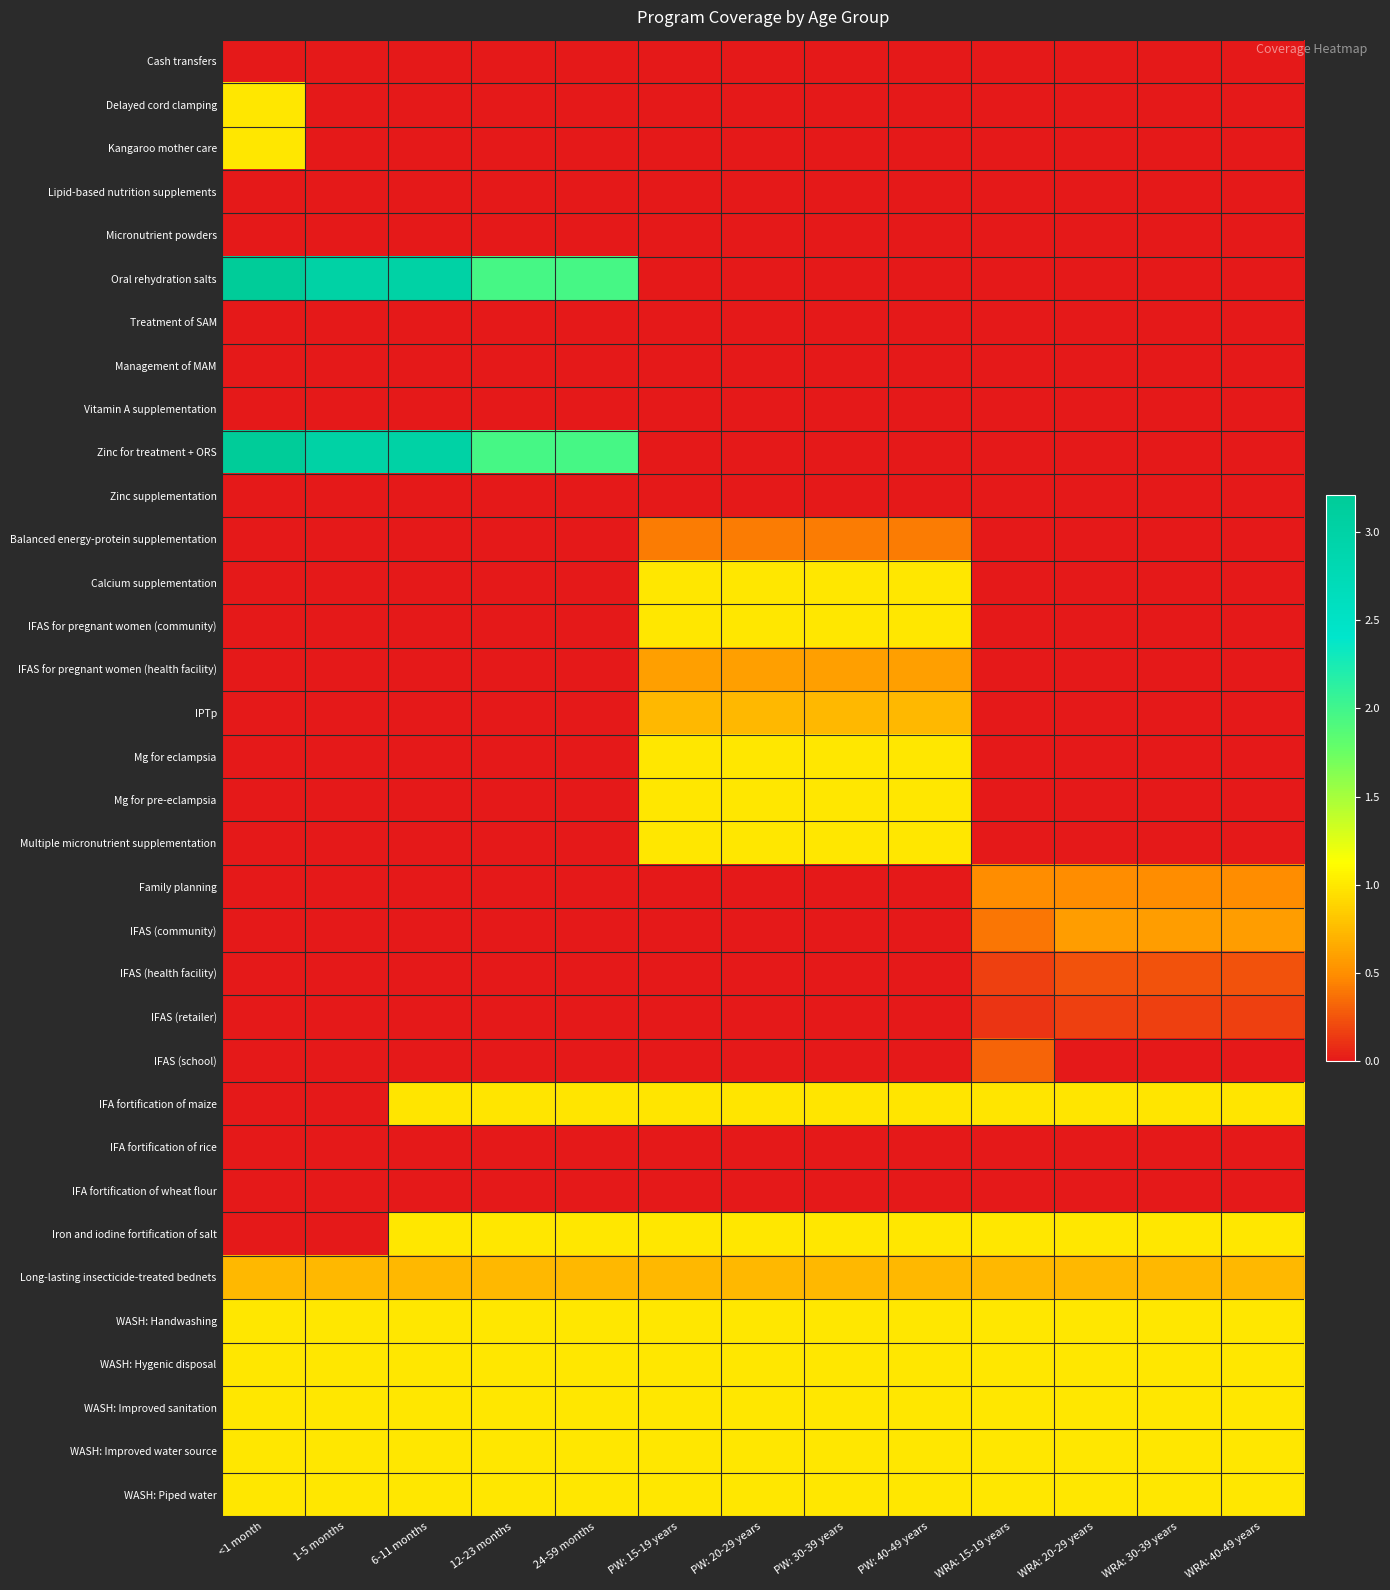

Rank the series by their maximum value, from lowest to highest.

Cash transfers, Lipid-based nutrition supplements, Micronutrient powders, Treatment of SAM, Management of MAM, Vitamin A supplementation, Zinc supplementation, IFA fortification of rice, IFA fortification of wheat flour, IFAS (retailer), IFAS (health facility), IFAS (school), Balanced energy-protein supplementation, Family planning, IFAS (community), IFAS for pregnant women (health facility), IPTp, Long-lasting insecticide-treated bednets, IFA fortification of maize, Delayed cord clamping, Kangaroo mother care, Calcium supplementation, IFAS for pregnant women (community), Mg for eclampsia, Mg for pre-eclampsia, Multiple micronutrient supplementation, Iron and iodine fortification of salt, WASH: Handwashing, WASH: Hygenic disposal, WASH: Improved sanitation, WASH: Improved water source, WASH: Piped water, Oral rehydration salts, Zinc for treatment + ORS